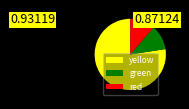

How many segments does this pie chart have?

3